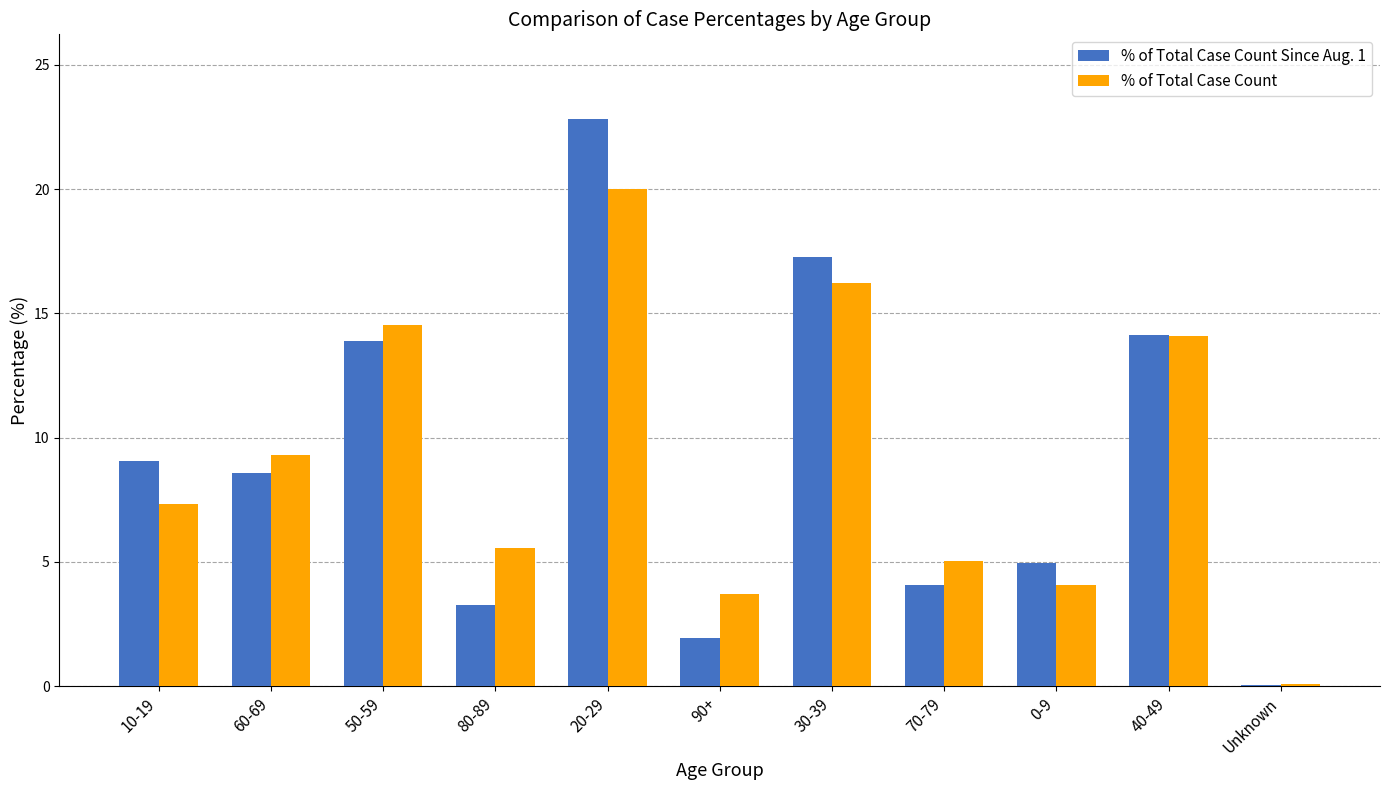

Where is % of Total Case Count nearest to the value 10?

60-69